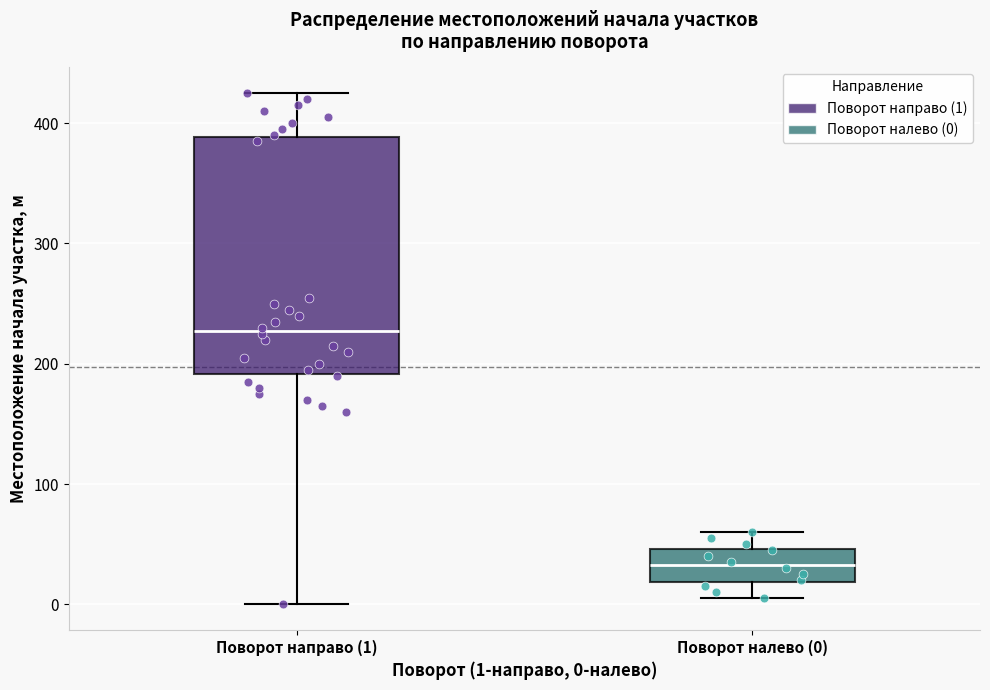

Which box has the highest median line?

Поворот направо (1)